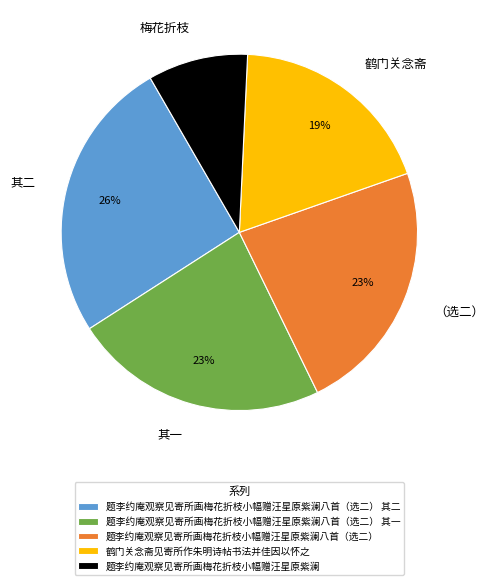

What percentage is the 鹤门关念斋见寄所作朱明诗帖书法并佳因以怀之 slice, to the nearest percent?

19%